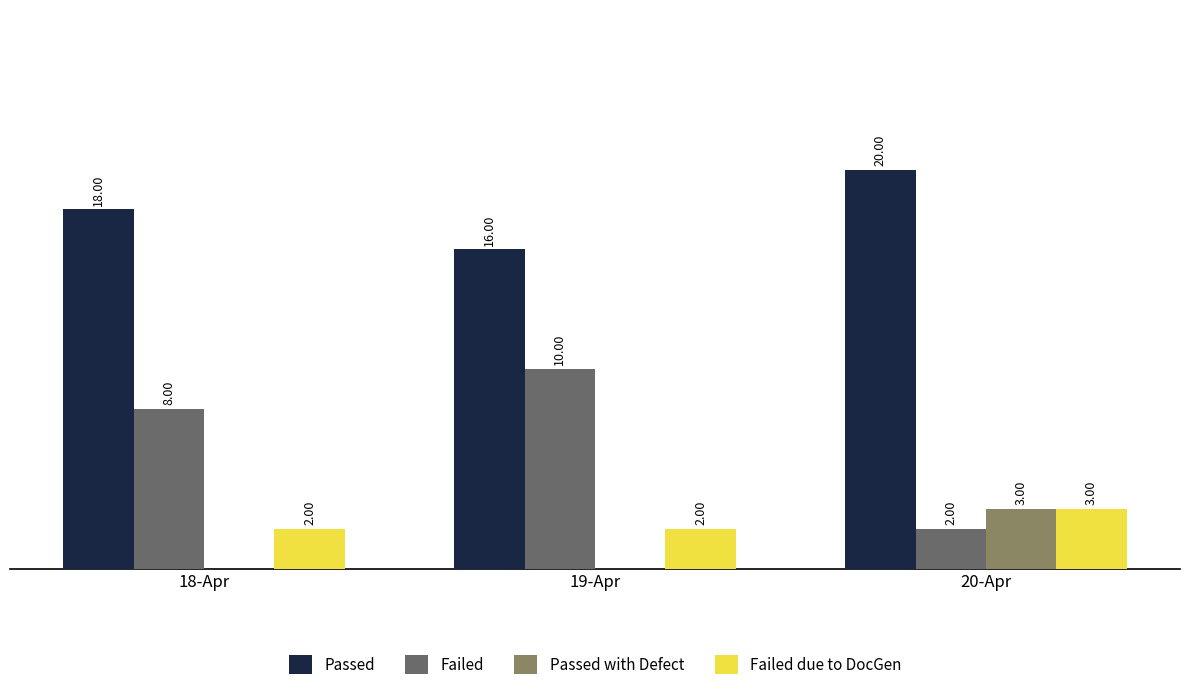

Is the value of Passed with Defect at 20-Apr greater than the value of Passed at 18-Apr?

No